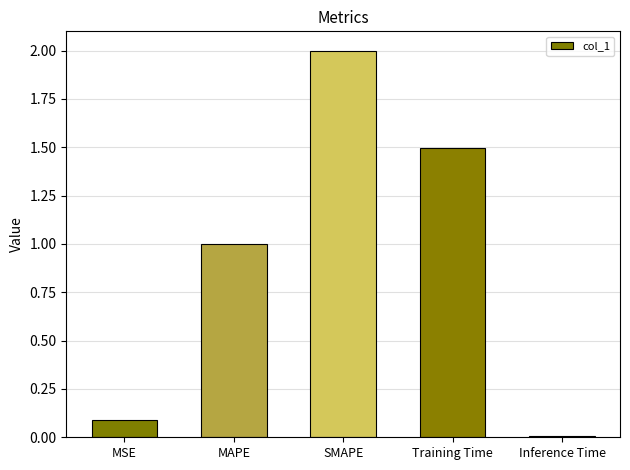

Approximately how many times larger is the value at SMAPE compared to MAPE?

2.0